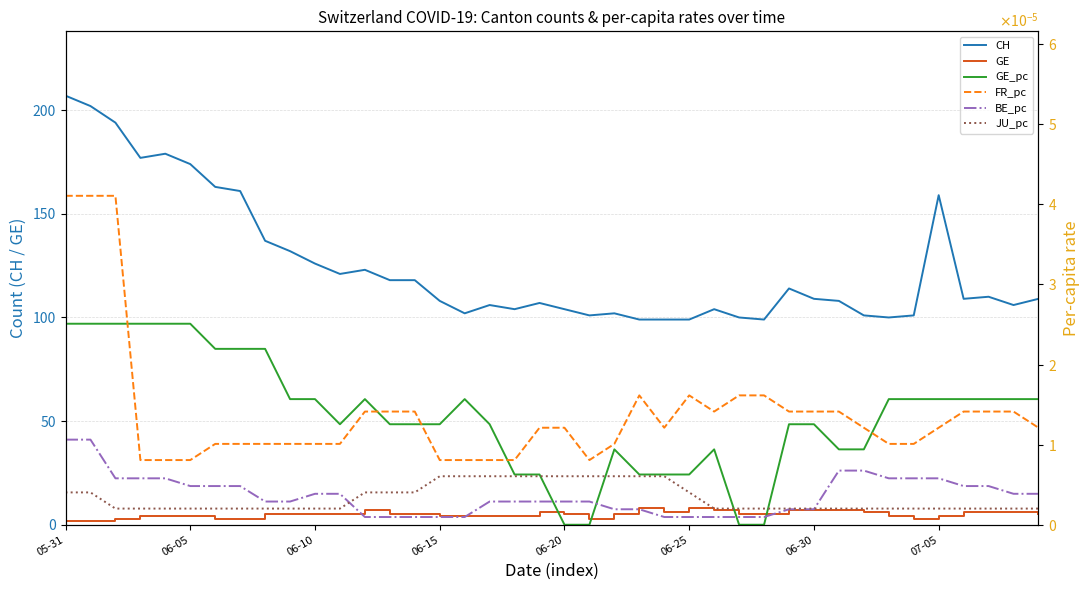

What is the highest value of the GE series?

8